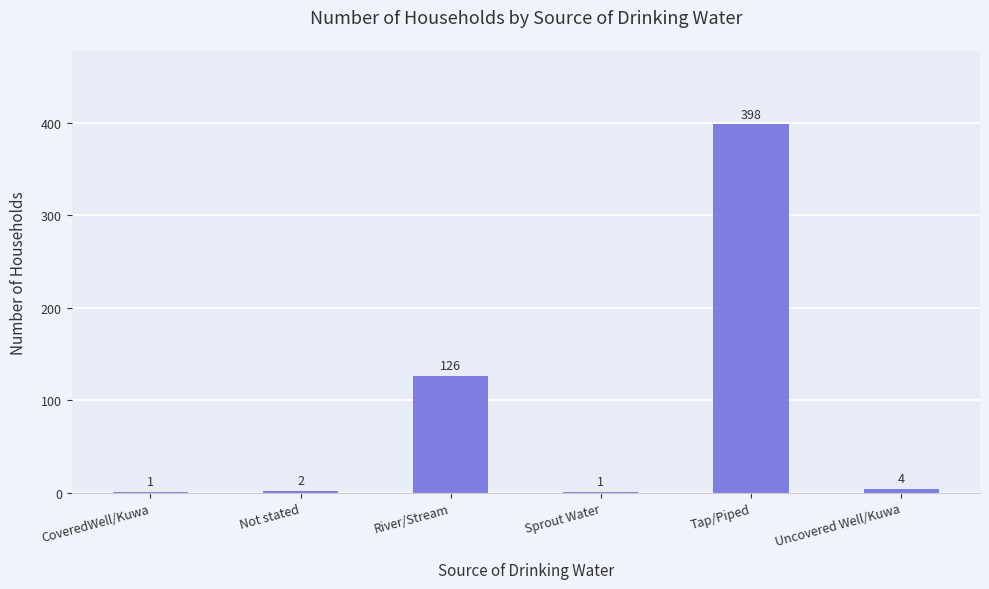

At which label is the value closest to 199?

River/Stream